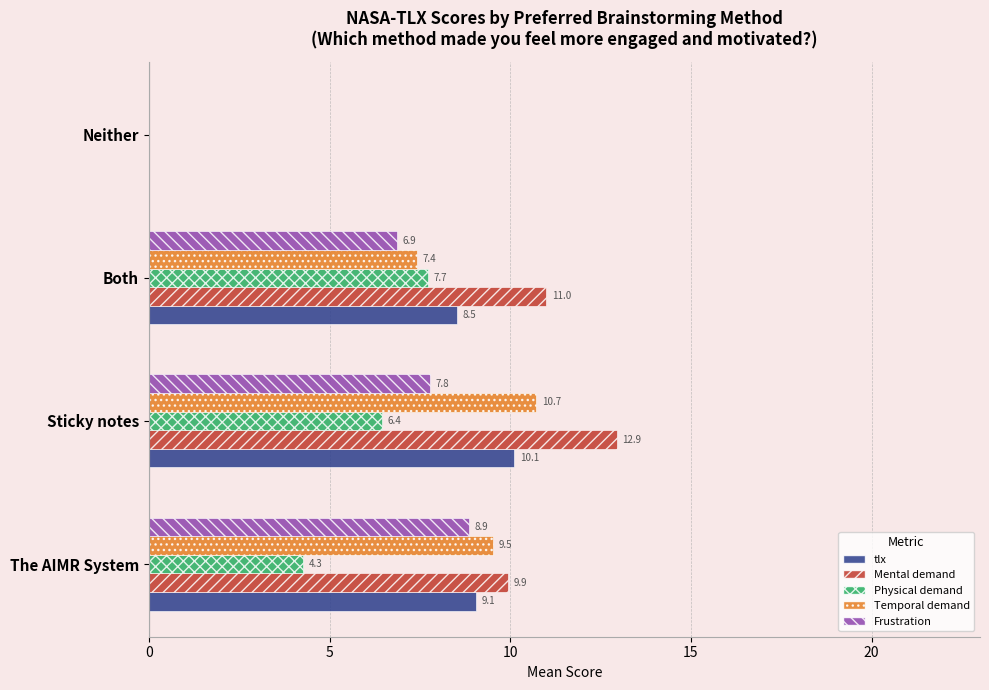

What is the sum of the Frustration values at Sticky notes and Neither?

7.8